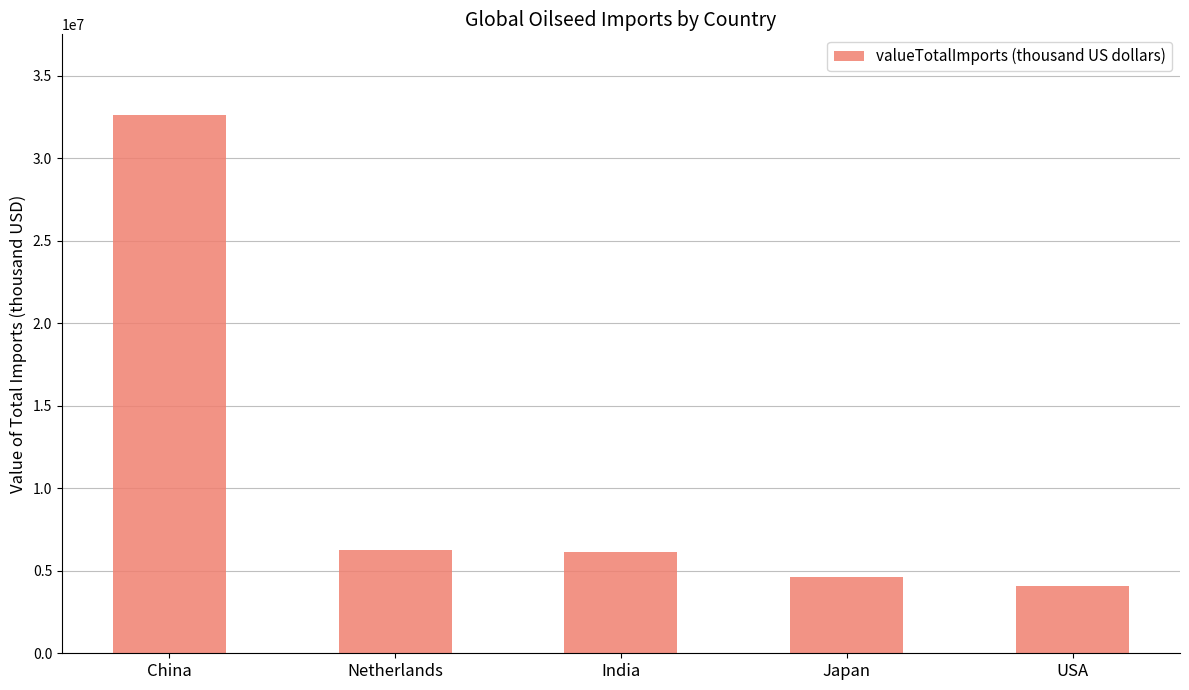

How many bars are there in total?

5